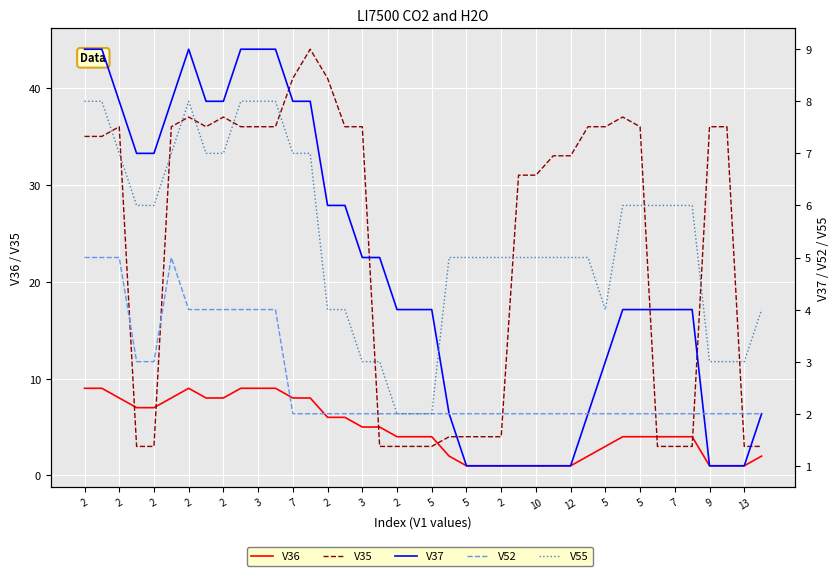

What is the average value of the V36 series?

5